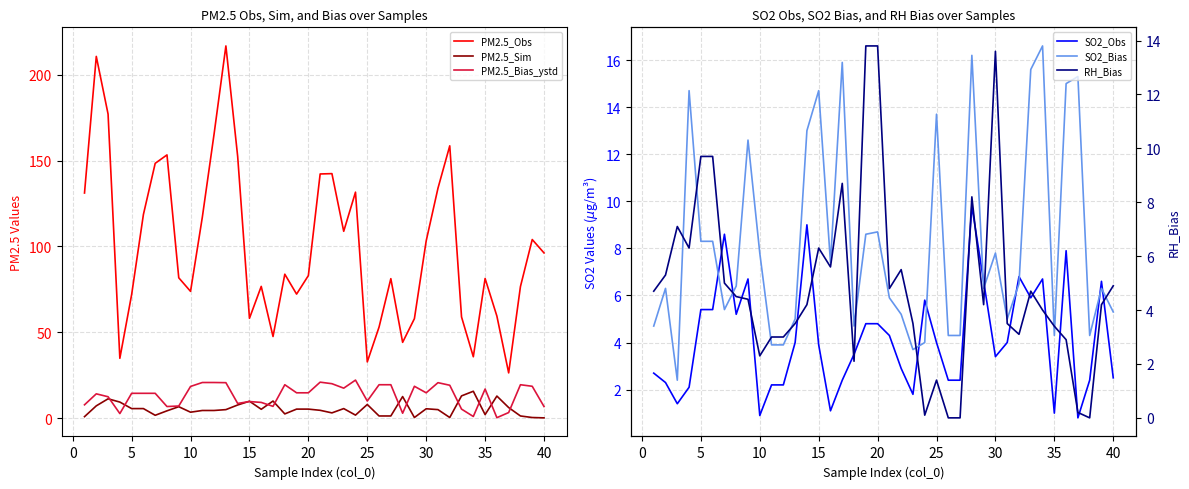

True or false: PM2.5_Sim and PM2.5_Obs cross at least once.

False